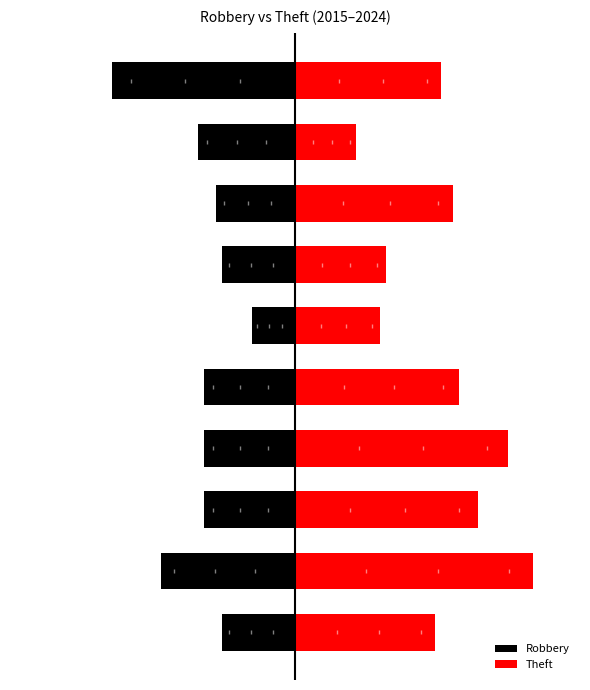

What is the minimum value shown in the chart?

-30